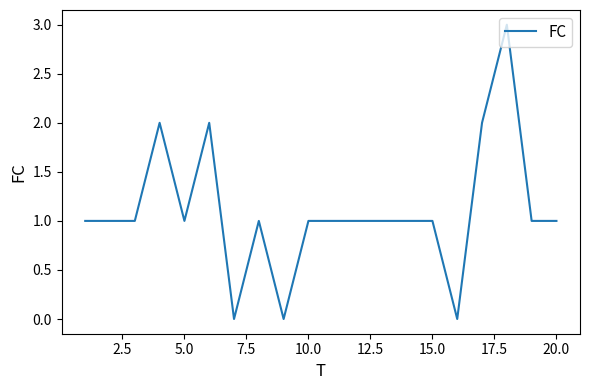

What is the maximum value shown in the chart?

3